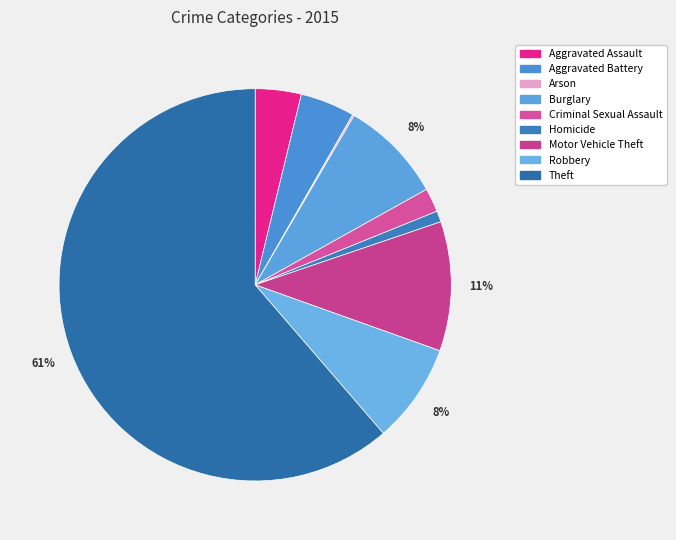

How many segments does this pie chart have?

9